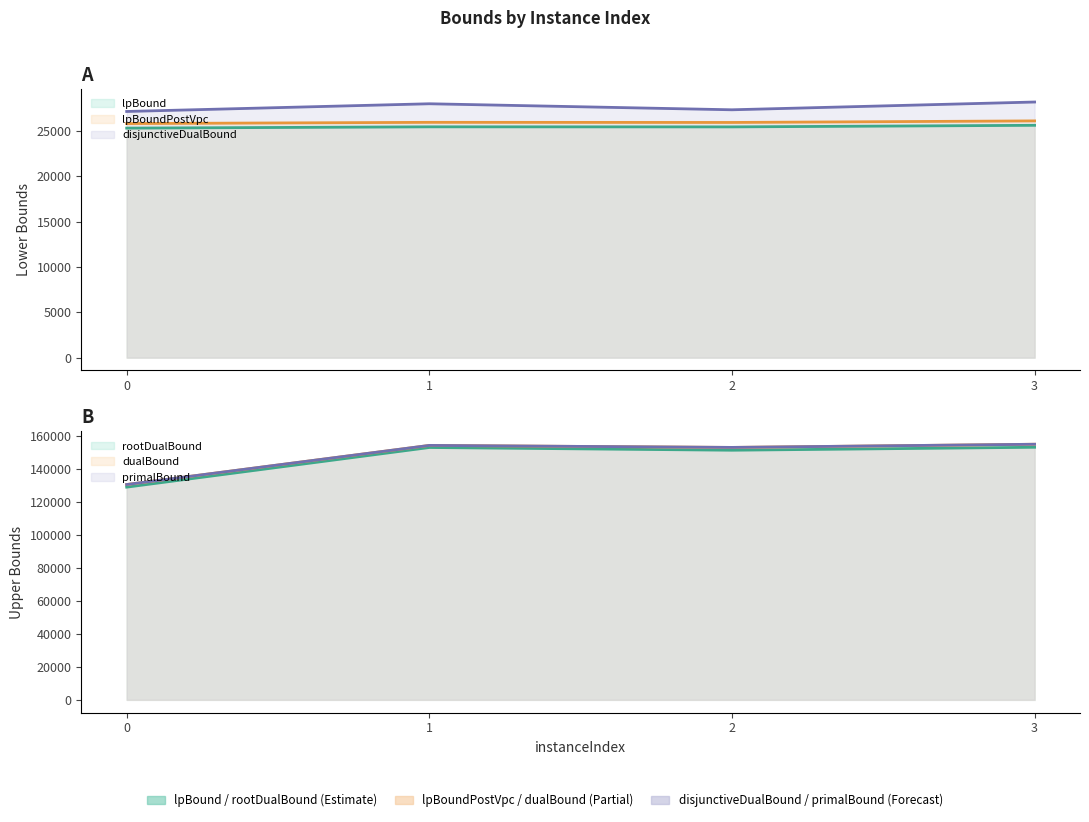

What is the minimum value for lpBound?

25302.2